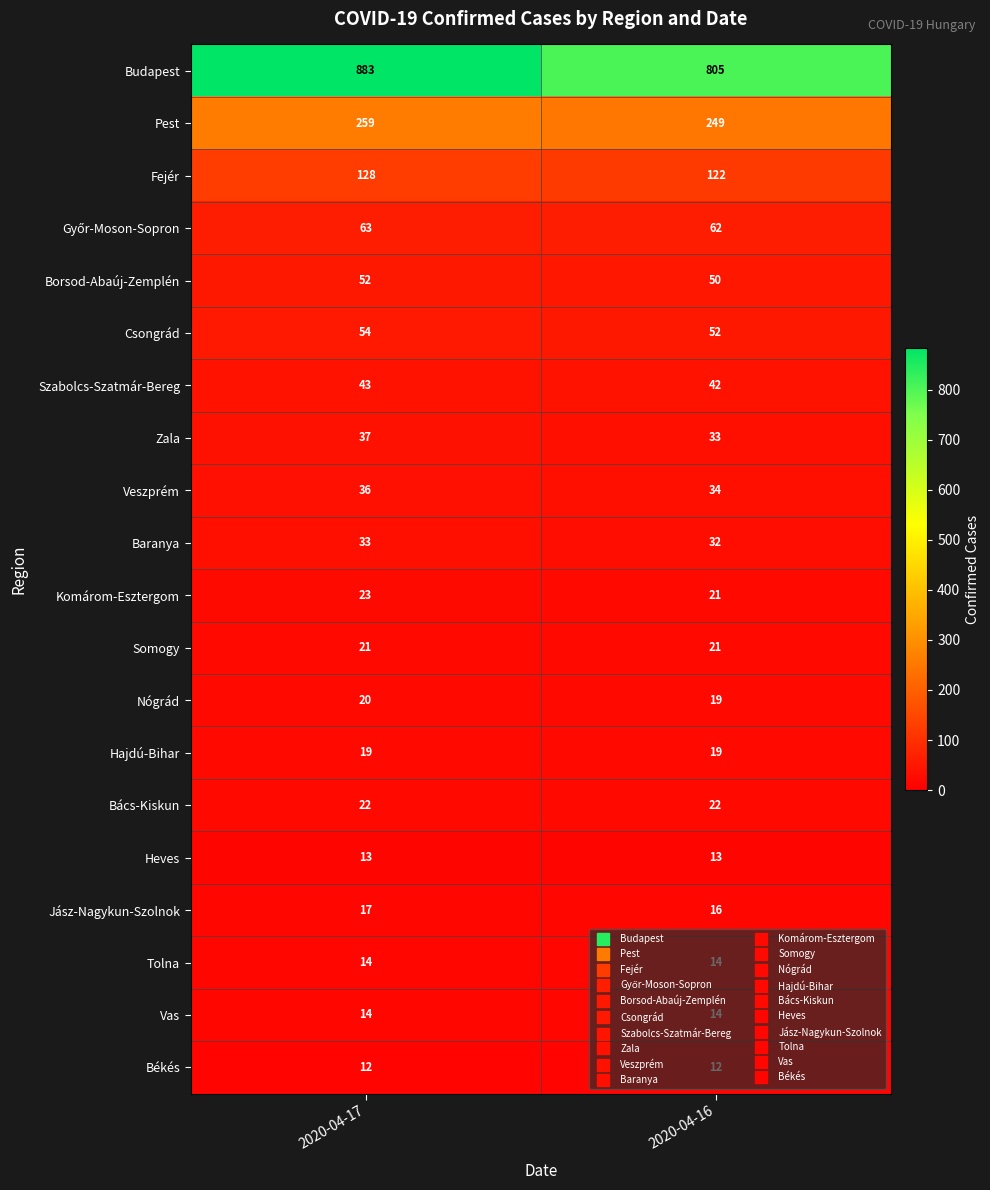

What is the difference between the Budapest values at 2020-04-16 and 2020-04-17?

78